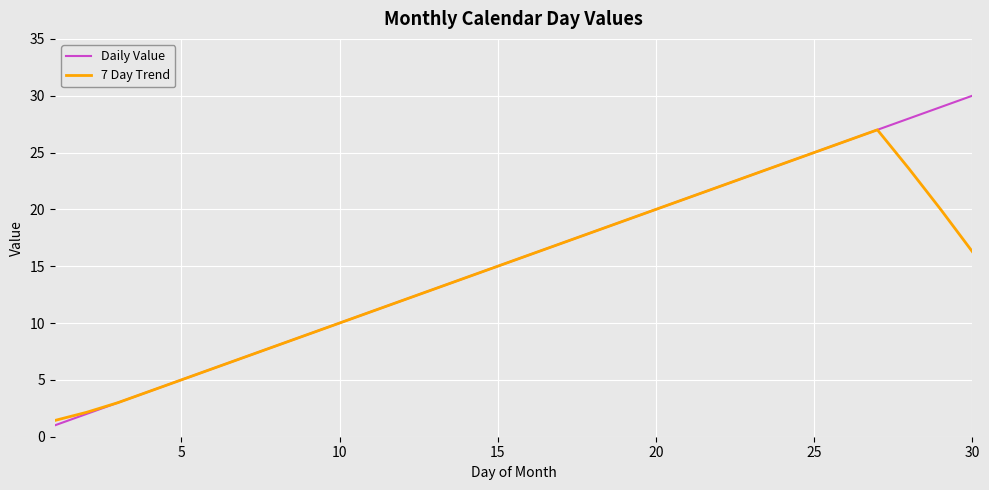

Rank the series by their maximum value, from lowest to highest.

7 Day Trend, Daily Value